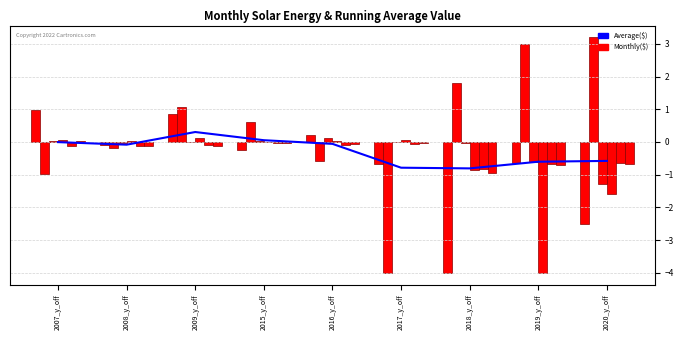

The N10E079 series shows -0.6 at 2019_y_off. True or false?

True